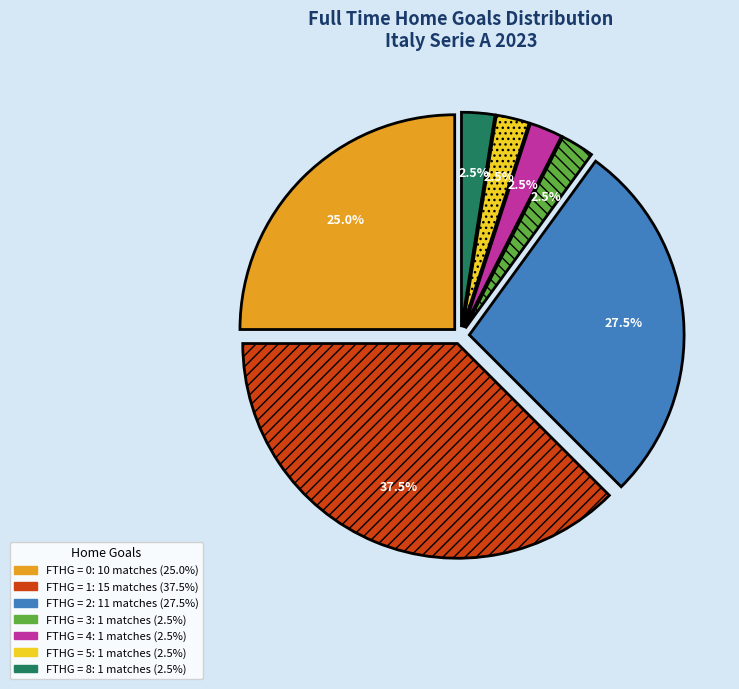

How many slices are in this pie chart?

7